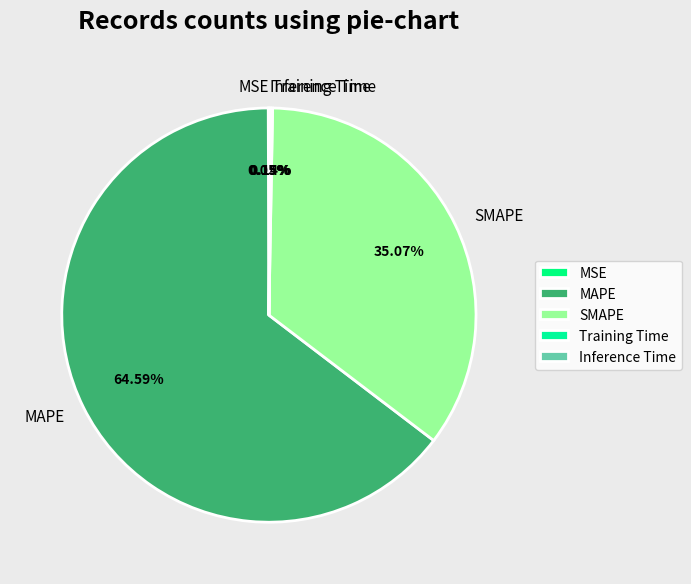

What percentage is NOT represented by MAPE?

35.4%